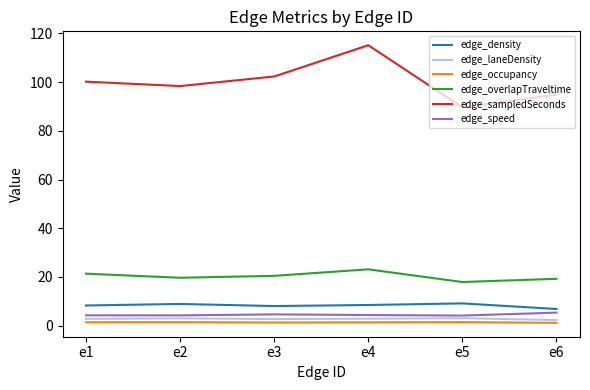

Is the value of edge_laneDensity at e1 greater than the value of edge_sampledSeconds at e2?

No